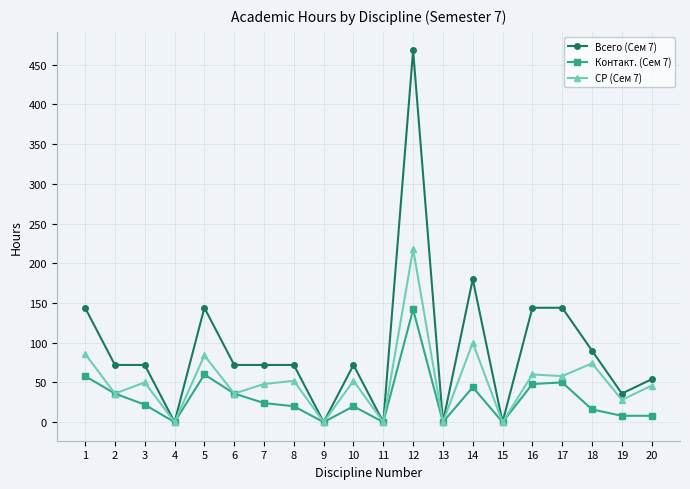

What is the difference between the second highest and minimum values in the СР (Сем 7) series?

100